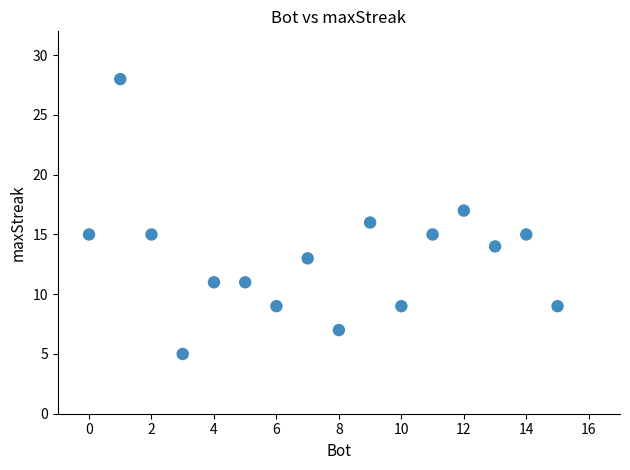

What is the range of X values (max minus min)?

15